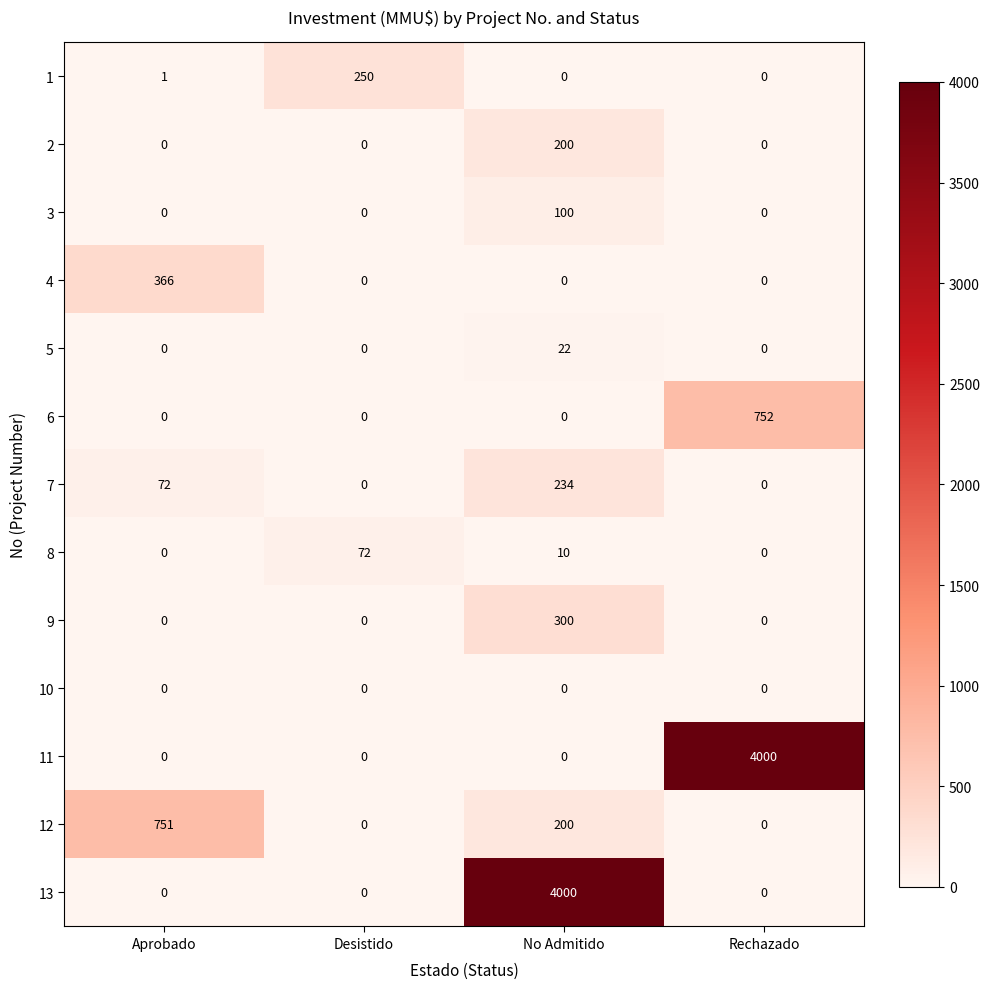

What is the difference between the highest and lowest values at Desistido?

250